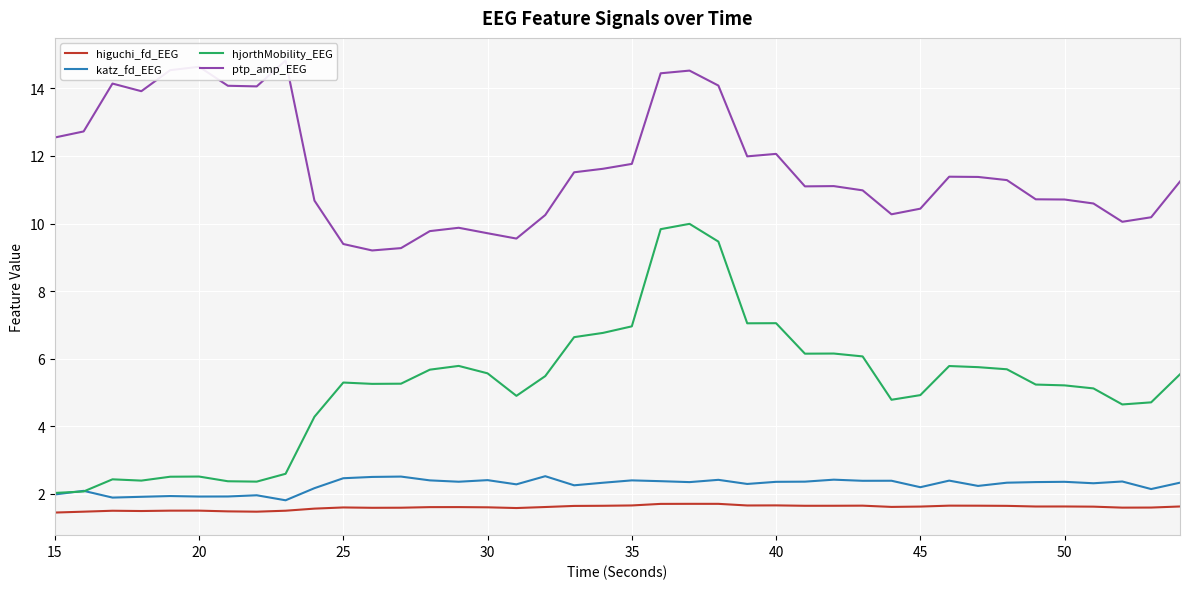

True or false: higuchi_fd_EEG and ptp_amp_EEG intersect in this chart.

False